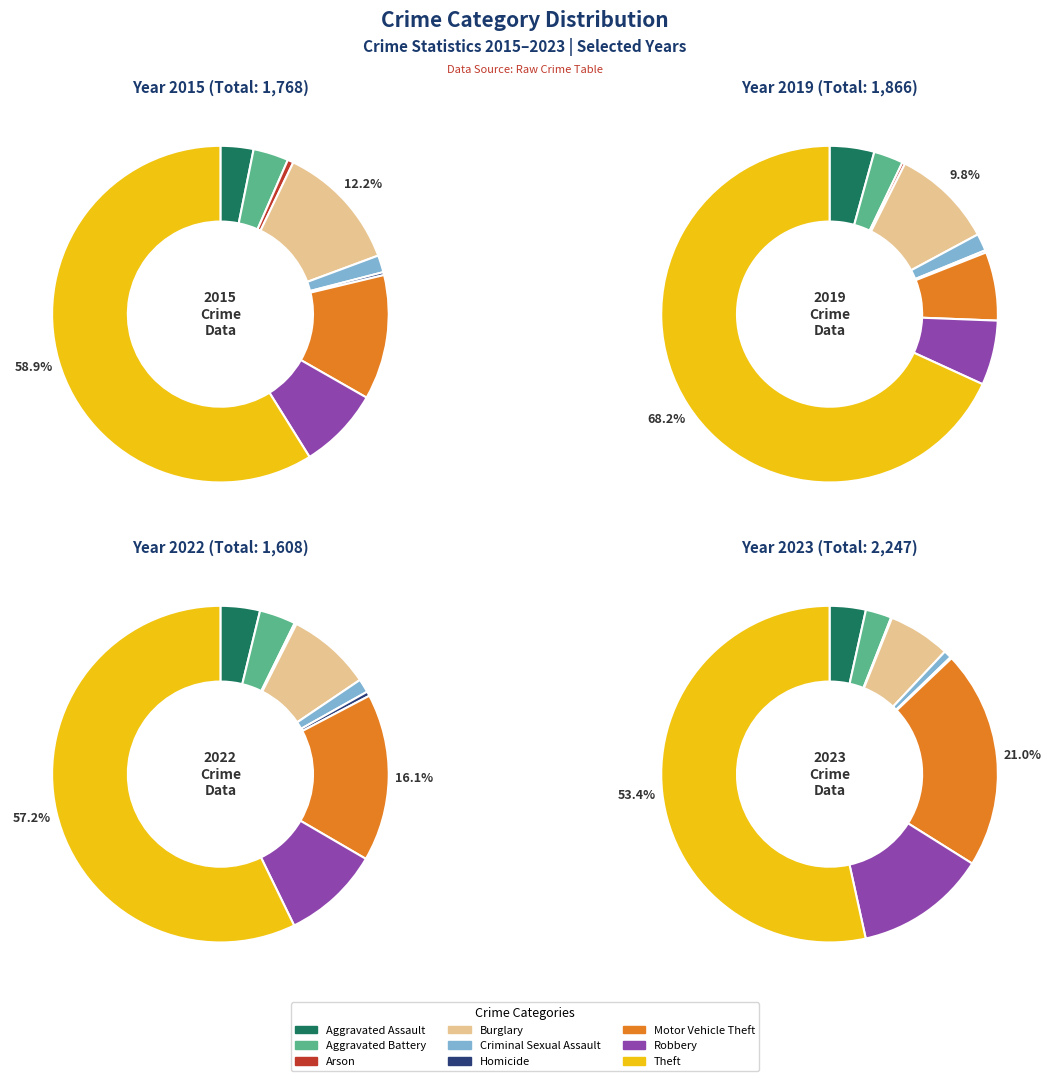

To the nearest percent, what is the difference between the largest and smallest slice percentages?

59%